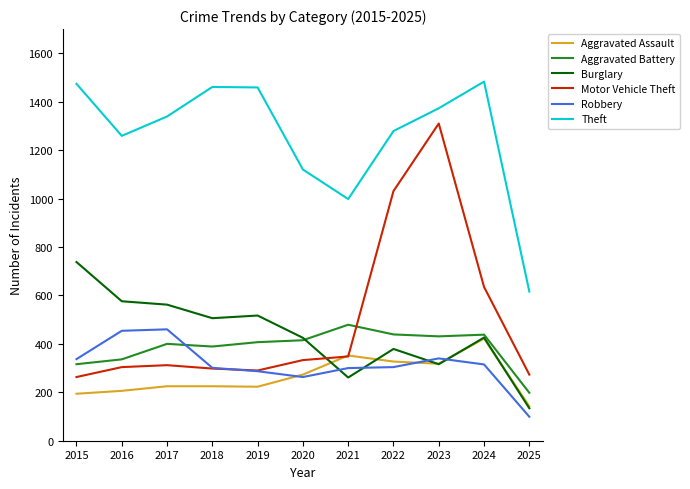

Is it true that Robbery equals 460 at 2017?

True